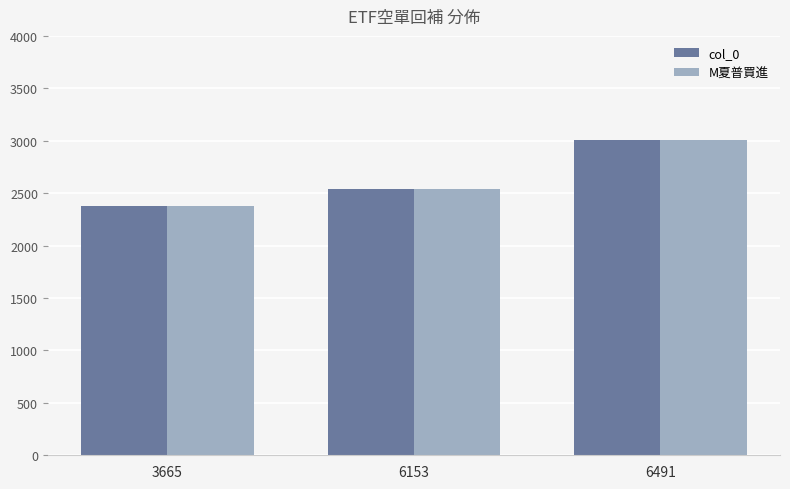

Reading left to right, what are all the values shown in this chart?

col_0: 2376	2539	3005
M夏普買進: 2376	2539	3005